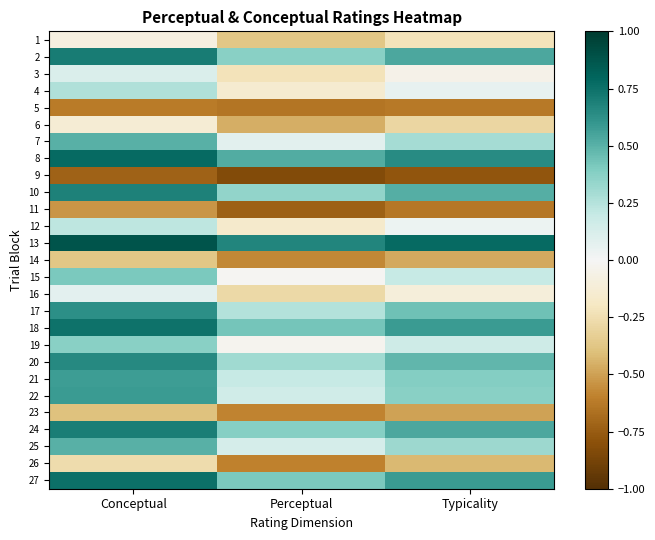

Reading left to right, what are all the values shown in this chart?

1: Conceptual=-0.1	Perceptual=-0.4	Typicality=-0.2
2: Conceptual=0.7	Perceptual=0.4	Typicality=0.5
3: Conceptual=0.1	Perceptual=-0.2	Typicality=-0.1
4: Conceptual=0.3	Perceptual=-0.1	Typicality=0.1
5: Conceptual=-0.6	Perceptual=-0.6	Typicality=-0.6
6: Conceptual=-0.1	Perceptual=-0.5	Typicality=-0.3
7: Conceptual=0.5	Perceptual=0.1	Typicality=0.3
8: Conceptual=0.8	Perceptual=0.5	Typicality=0.6
9: Conceptual=-0.7	Perceptual=-0.8	Typicality=-0.8
10: Conceptual=0.7	Perceptual=0.3	Typicality=0.5
11: Conceptual=-0.5	Perceptual=-0.7	Typicality=-0.6
12: Conceptual=0.2	Perceptual=-0.2	Typicality=0.0
13: Conceptual=0.9	Perceptual=0.7	Typicality=0.8
14: Conceptual=-0.4	Perceptual=-0.6	Typicality=-0.5
15: Conceptual=0.4	Perceptual=-0.0	Typicality=0.2
16: Conceptual=0.1	Perceptual=-0.3	Typicality=-0.1
17: Conceptual=0.6	Perceptual=0.3	Typicality=0.4
18: Conceptual=0.7	Perceptual=0.4	Typicality=0.6
19: Conceptual=0.4	Perceptual=-0.0	Typicality=0.2
20: Conceptual=0.7	Perceptual=0.3	Typicality=0.5
21: Conceptual=0.6	Perceptual=0.2	Typicality=0.4
22: Conceptual=0.6	Perceptual=0.2	Typicality=0.4
23: Conceptual=-0.4	Perceptual=-0.6	Typicality=-0.5
24: Conceptual=0.7	Perceptual=0.4	Typicality=0.5
25: Conceptual=0.5	Perceptual=0.1	Typicality=0.3
26: Conceptual=-0.3	Perceptual=-0.6	Typicality=-0.4
27: Conceptual=0.8	Perceptual=0.4	Typicality=0.6